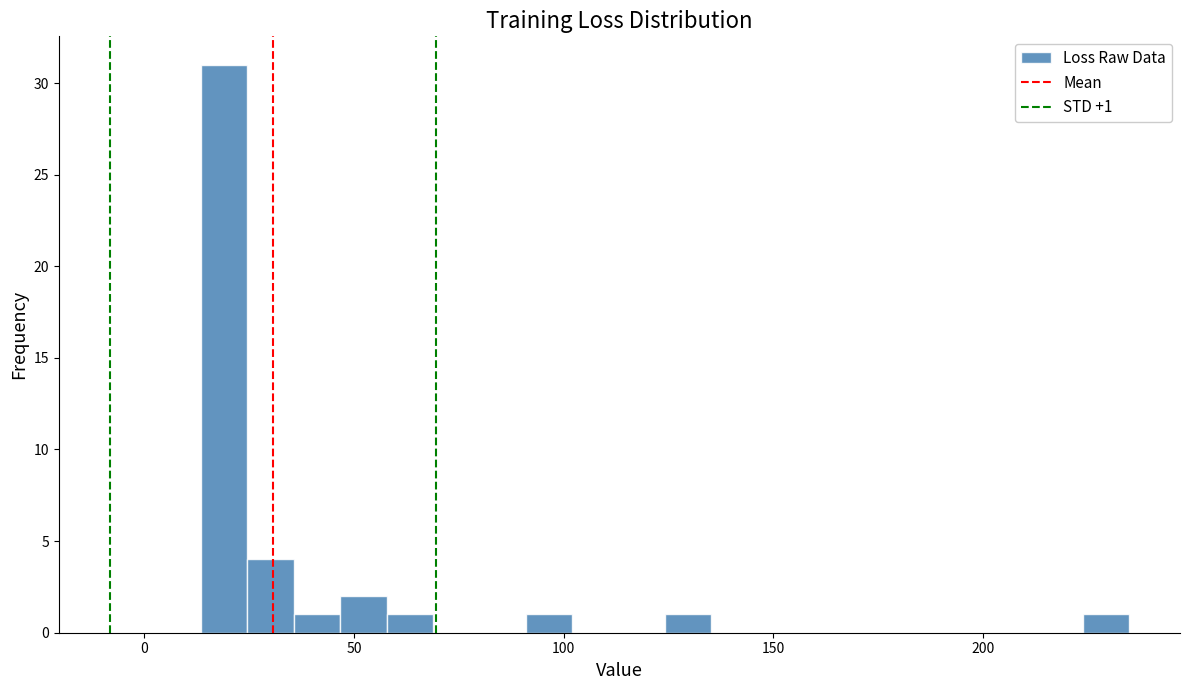

Around what value on the x-axis is the tallest bar? Give the approximate position of its centre, as read against the axis.

20